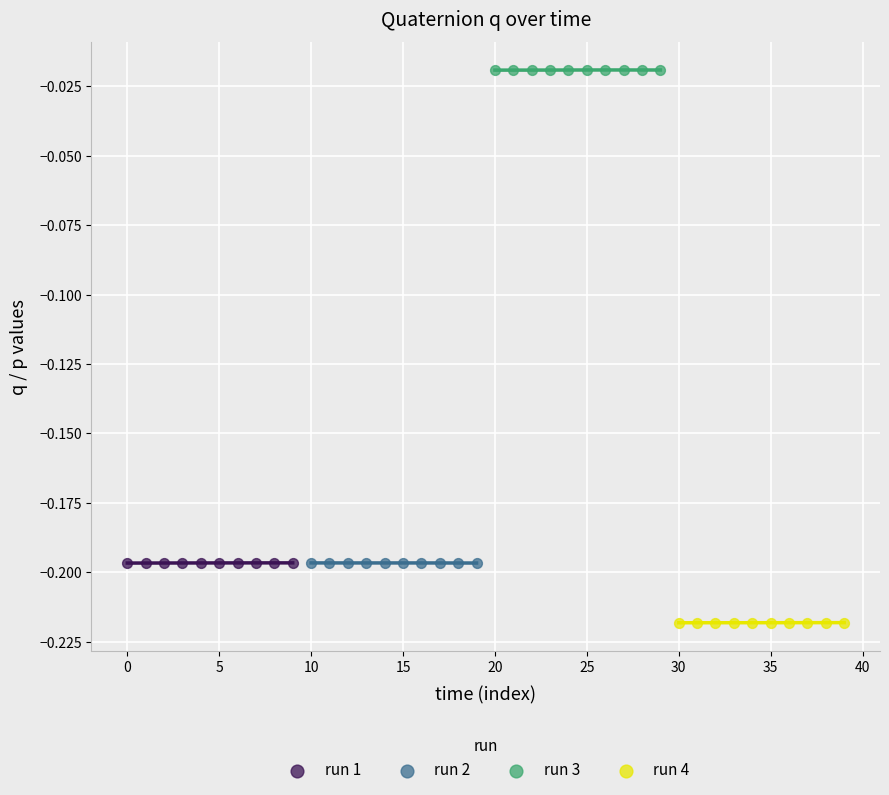

Which series contains the highest Y value?

run 3